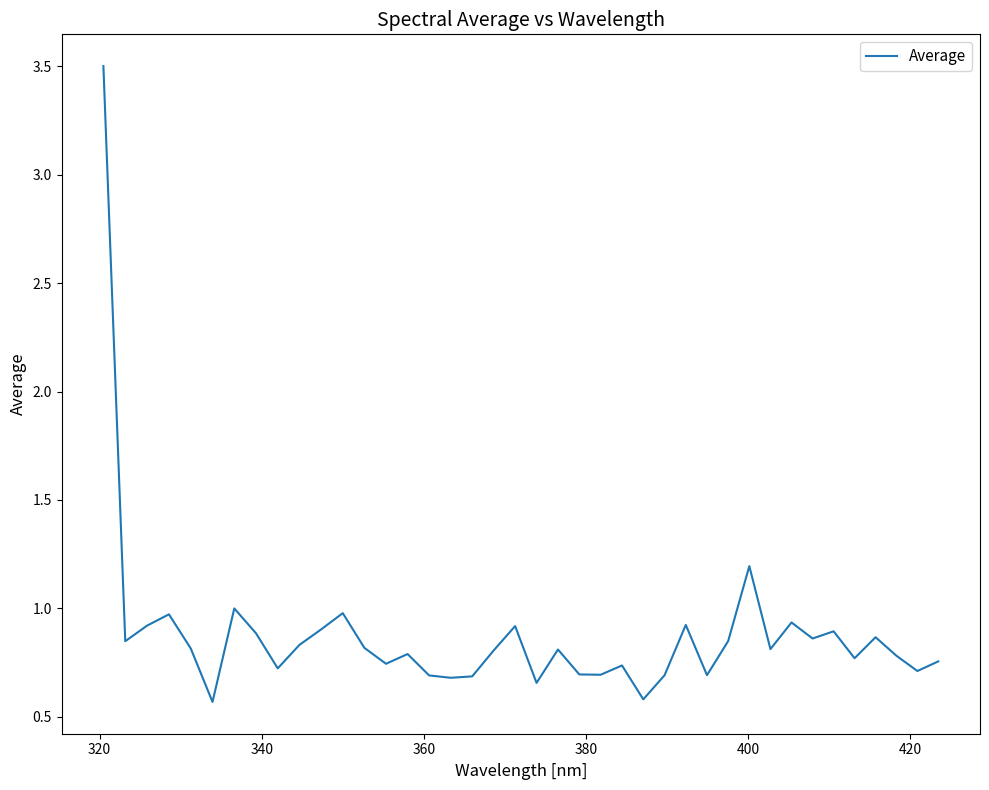

What is the difference between the maximum and second lowest values?

2.9